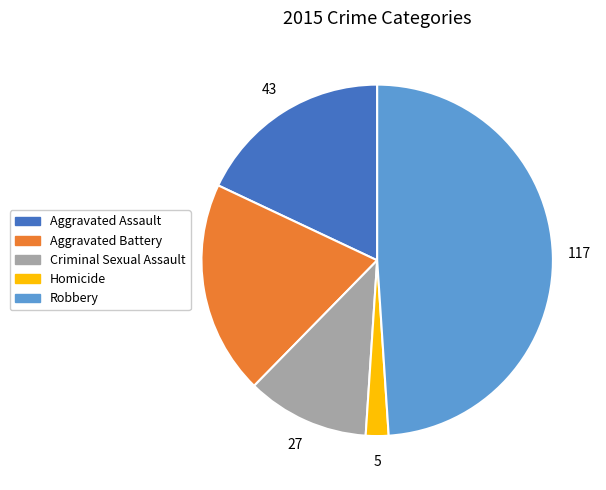

True or false: Homicide accounts for 2% of the total.

True